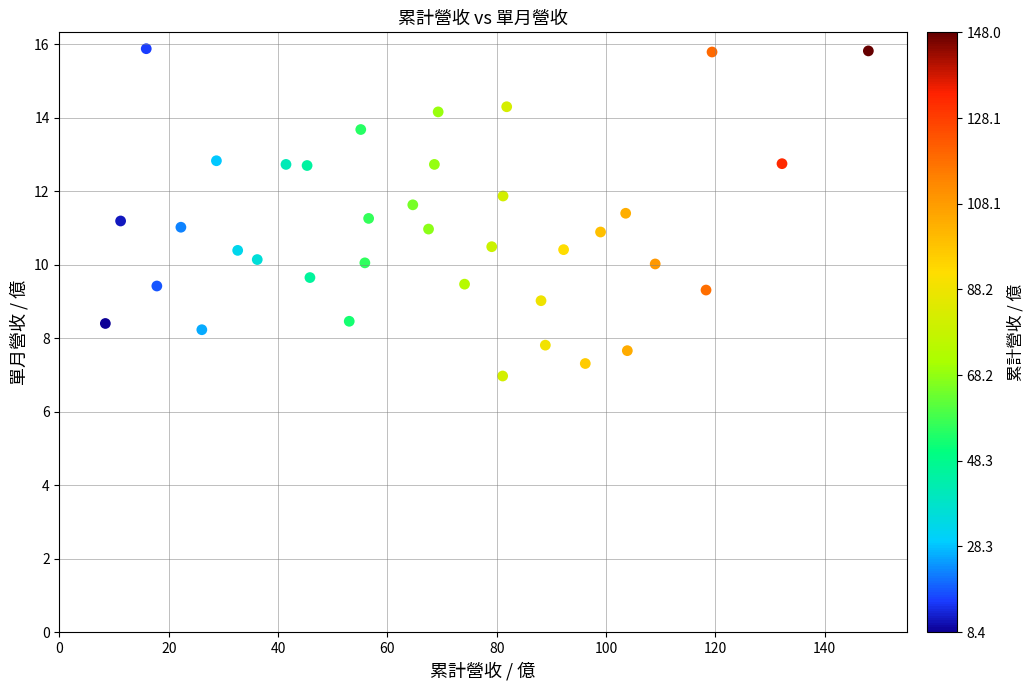

What is the range of Y values (max minus min)?

8.9